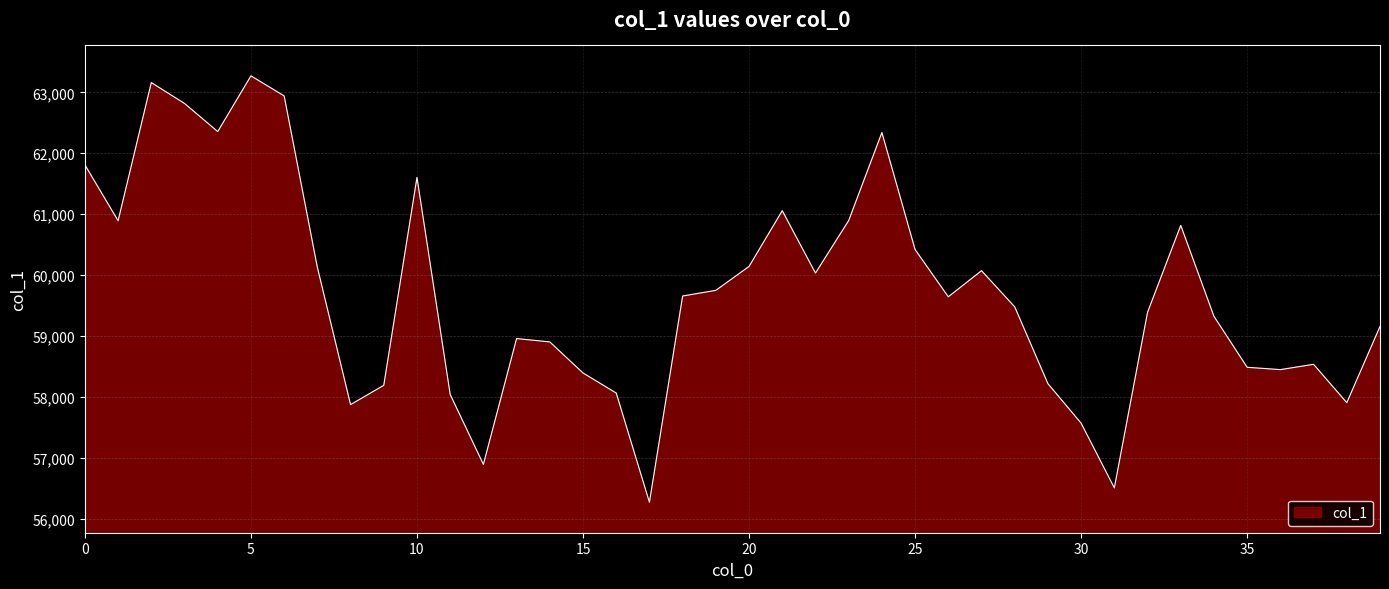

What is the difference between the maximum and minimum values?

7004